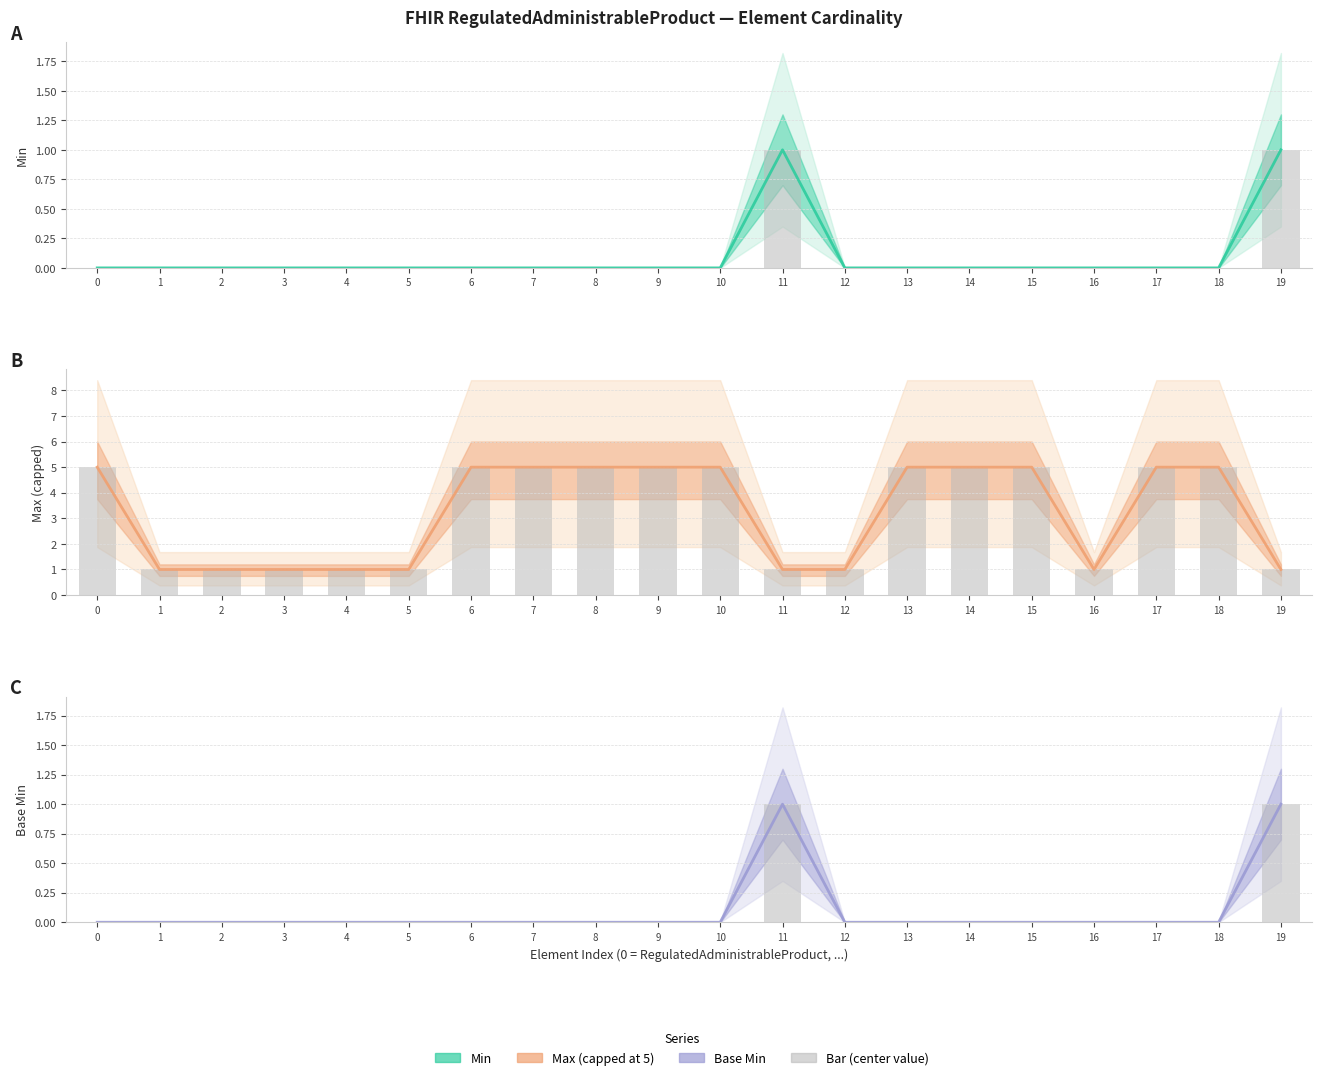

How many groups of bars are there?

20